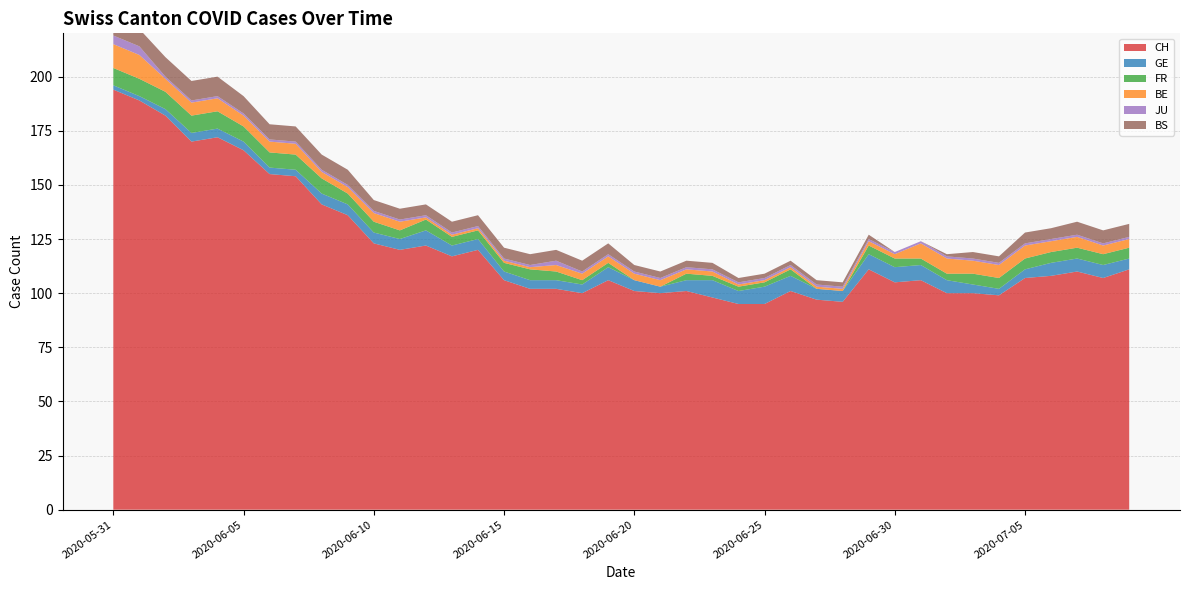

Reading left to right, transcribe all the data shown in this chart.

CH: 194	189	182	170	172	166	155	154	141	136	123	120	122	117	120	106	102	102	100	106	101	100	101	98	95	95	101	97	96	111	105	106	100	100	99	107	108	110	107	111
GE: 2	2	3	4	4	4	3	3	5	5	5	5	7	5	5	4	4	4	4	6	5	3	5	8	6	8	7	5	5	7	7	7	6	4	3	4	6	6	6	5
FR: 8	8	8	8	8	7	7	7	7	5	5	4	5	4	4	4	5	4	2	2	0	0	3	2	2	2	3	0	0	4	4	3	3	5	5	5	5	5	5	5
BE: 11	11	6	6	6	5	5	5	3	3	4	4	1	1	1	1	1	3	3	3	3	3	2	2	1	1	1	1	1	2	2	7	7	6	6	6	5	5	4	4
JU: 4	4	1	1	1	1	1	1	1	1	1	1	1	1	1	1	1	2	1	1	1	1	1	1	1	1	1	1	1	1	1	1	1	1	1	1	1	1	1	1
BS: 8	8	9	9	9	8	7	7	7	7	5	5	5	5	5	5	5	5	5	5	3	3	3	3	2	2	2	2	2	2	0	0	1	3	3	5	5	6	6	6